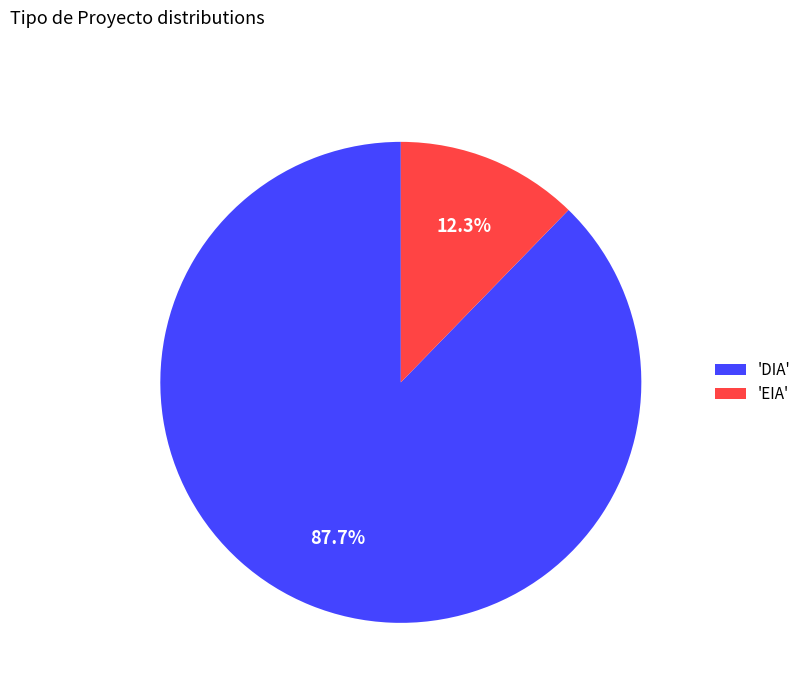

Is there a majority slice in this chart?

Yes